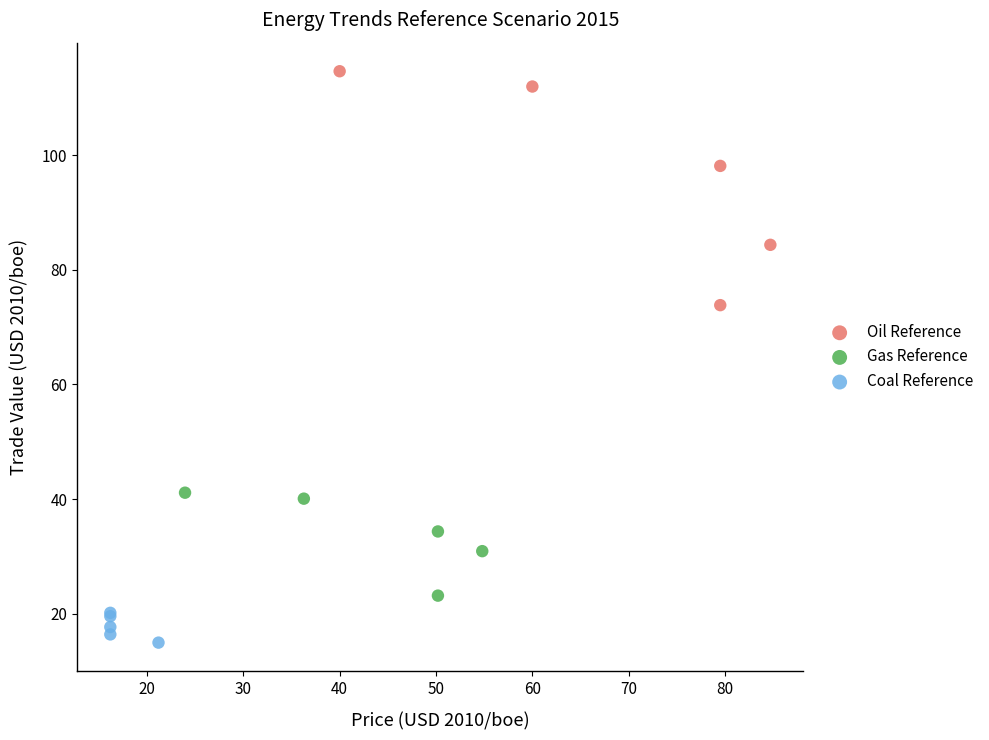

Which series contains the highest Y value?

Oil Reference